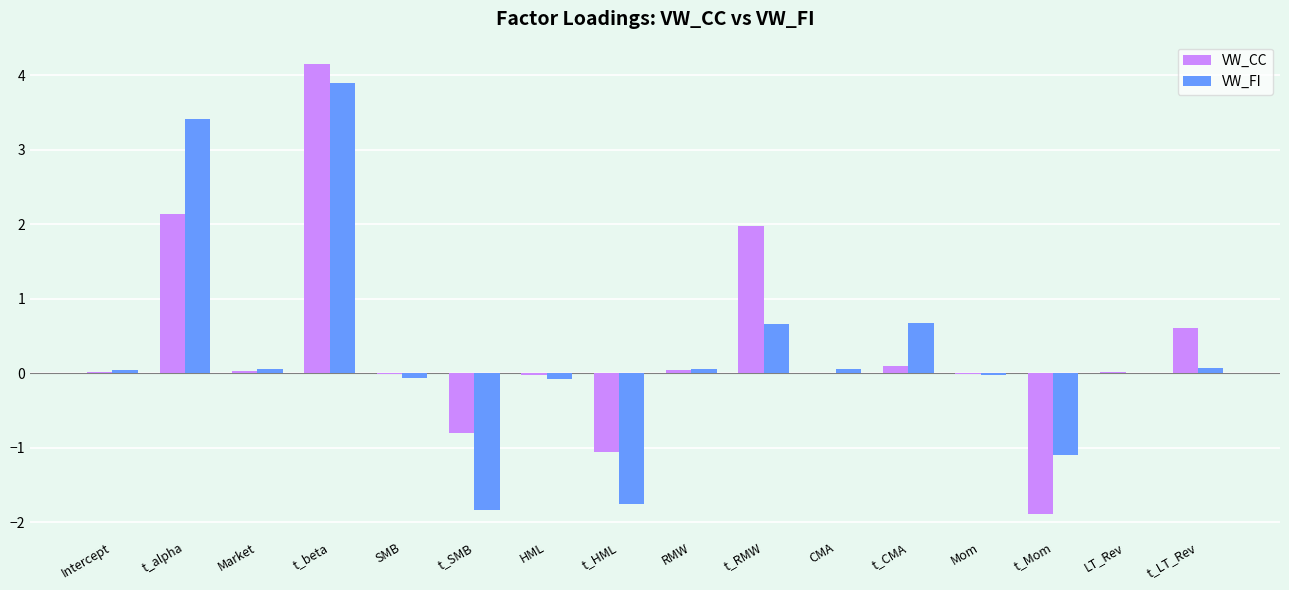

What is the sum of the VW_FI values at t_RMW and t_Mom?

-0.4